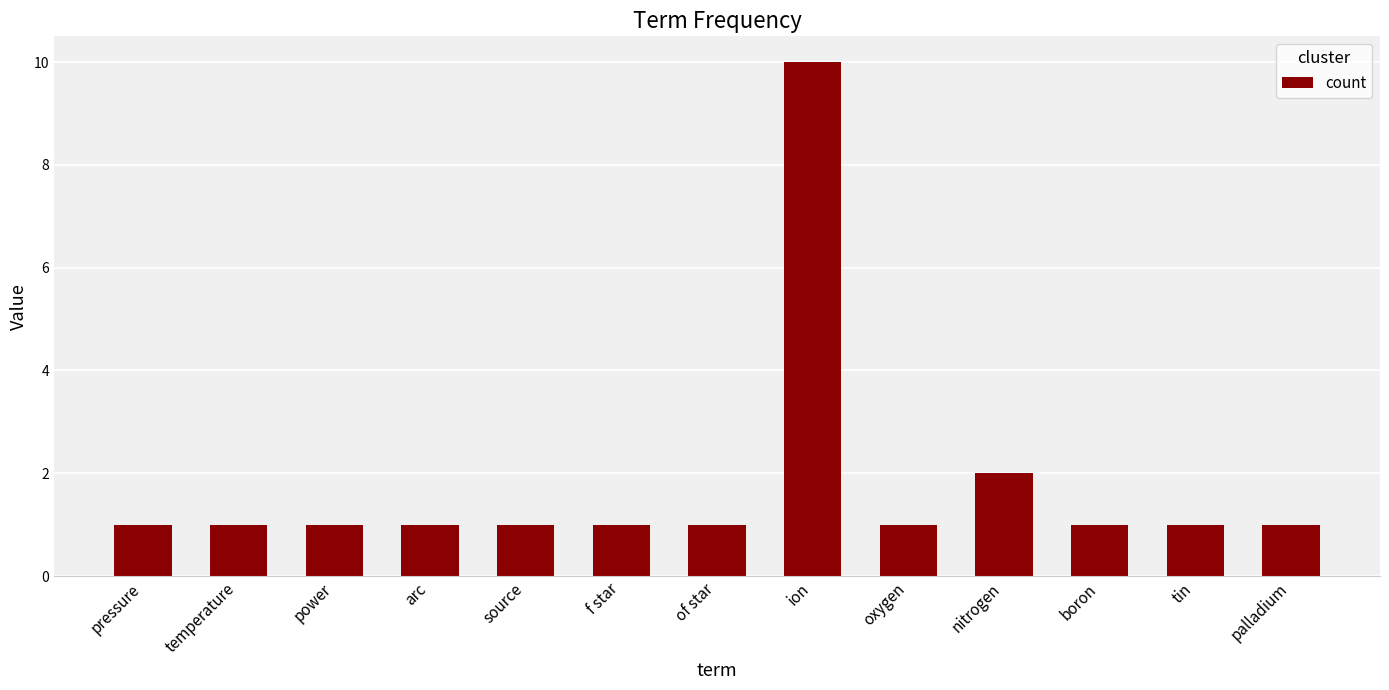

What is the approximate value at nitrogen?

2